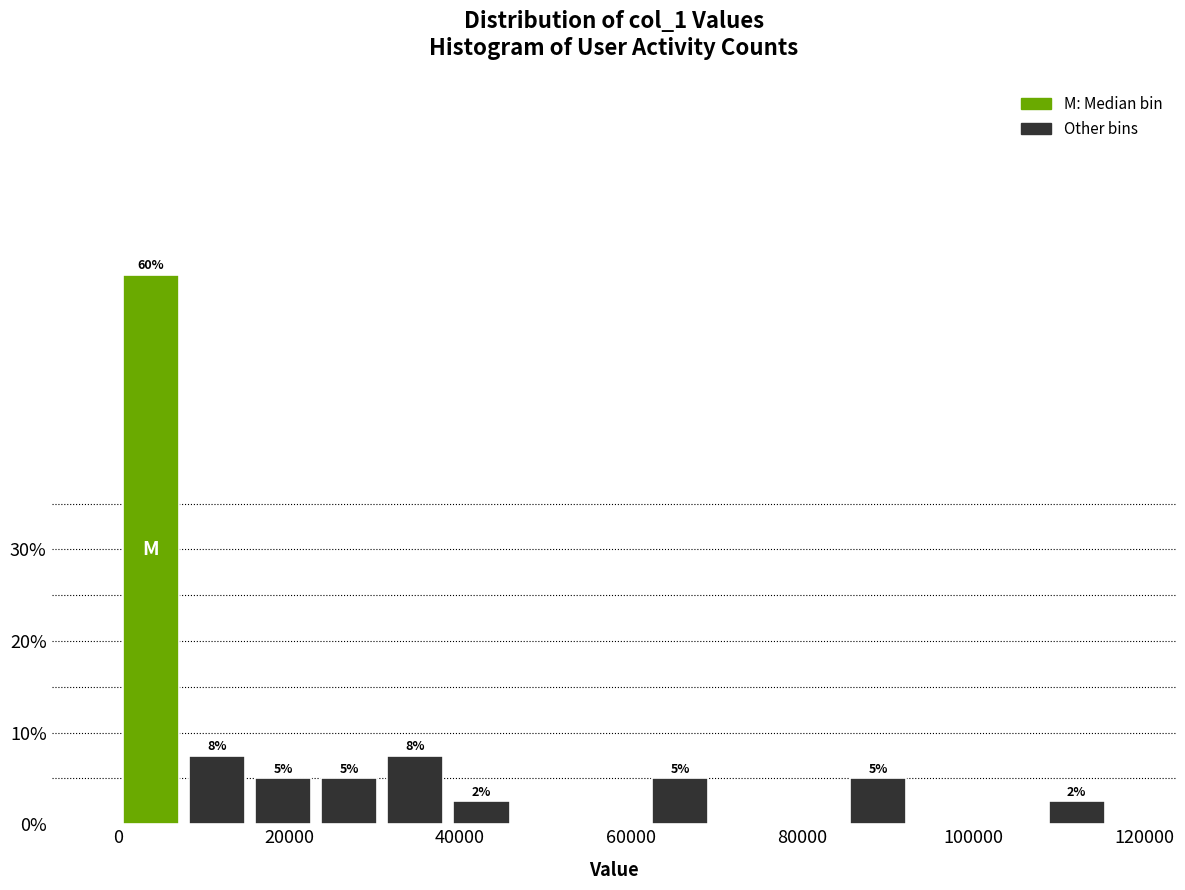

Read against the x-axis, roughly where is the centre of the tallest bar?

4000